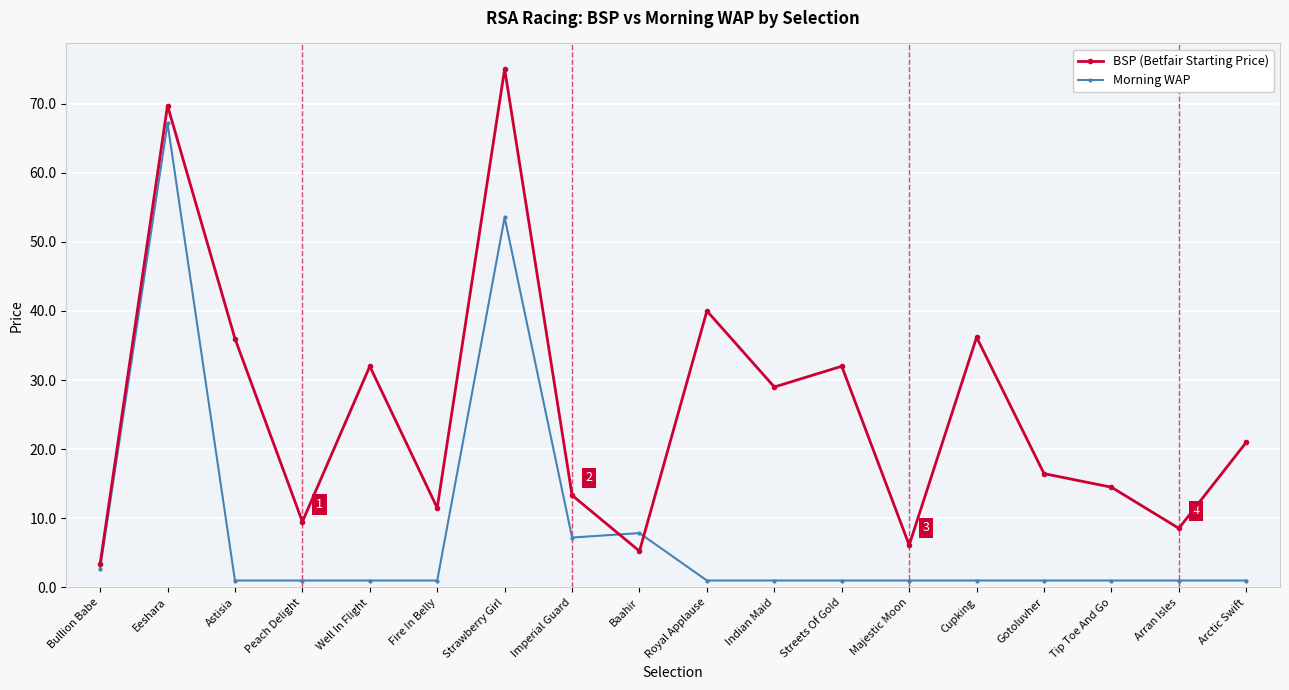

How many distinct data groups are displayed?

2